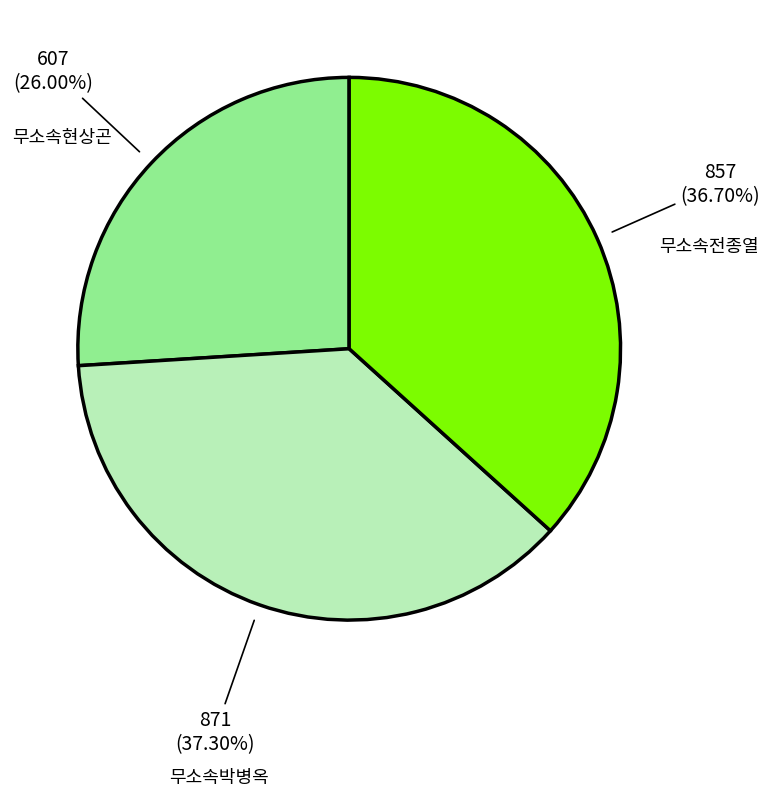

To the nearest percent, what is the difference between the largest and smallest slice percentages?

11%